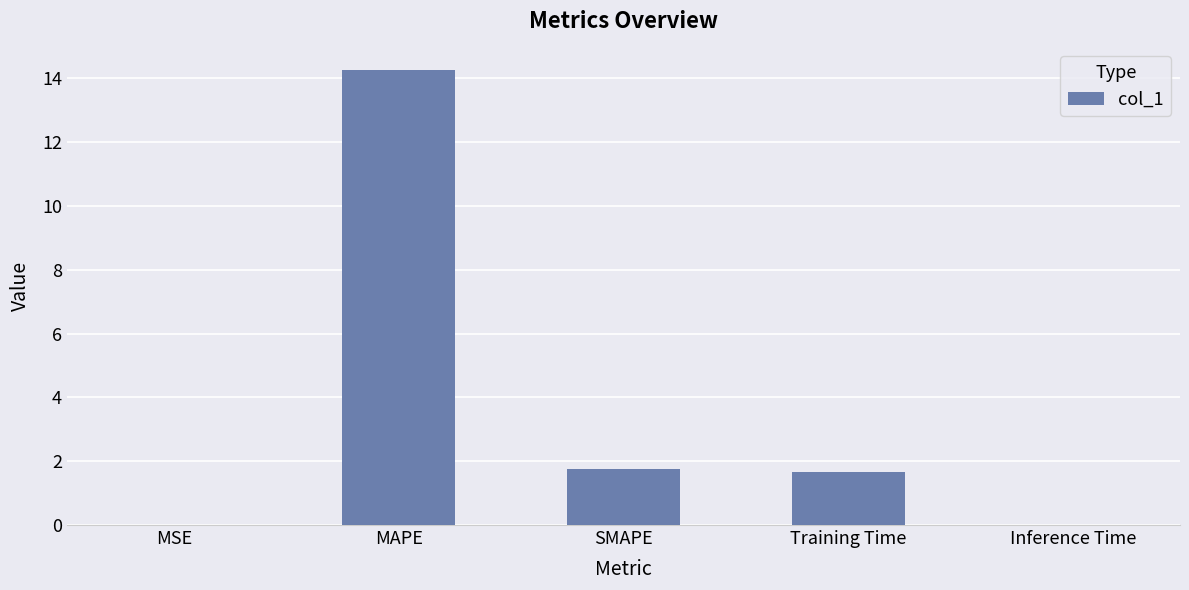

What is the average value?

3.5